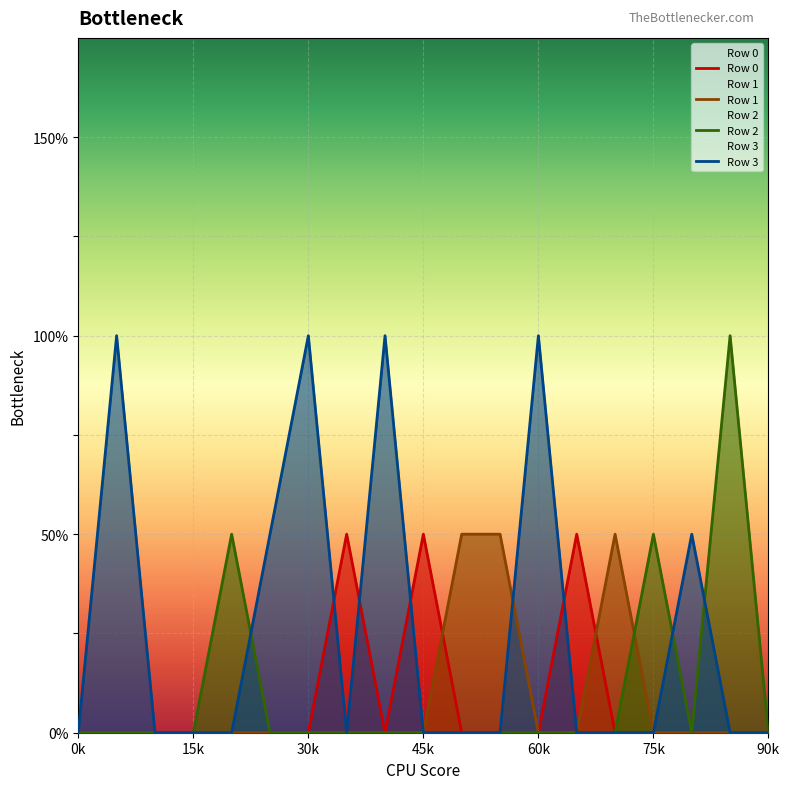

Reading right to left, extract all data points from this chart.

Row 0: 0	0	0	0	0	1	0	0	0	1	0	1	0	0	0	0	0	0	0
Row 1: 0	0	0	0	1	0	0	1	1	0	0	0	0	0	0	0	0	0	0
Row 2: 0	2	0	1	0	0	0	0	0	0	0	0	0	0	1	0	0	0	0
Row 3: 0	0	1	0	0	0	2	0	0	0	2	0	2	1	0	0	0	2	0